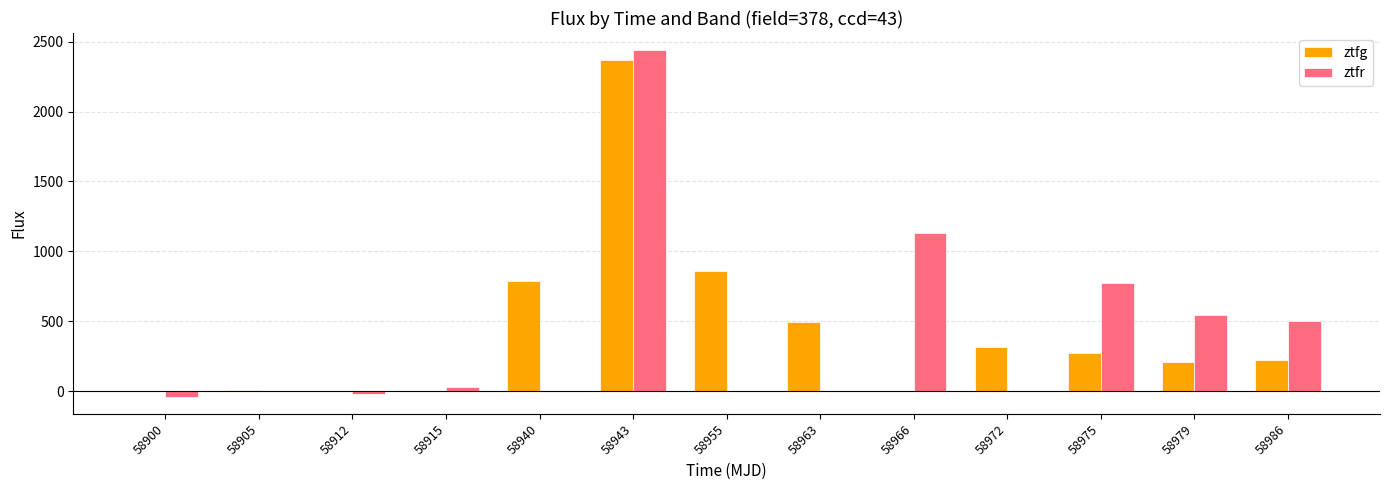

Where is ztfg nearest to the value 1185?

58955